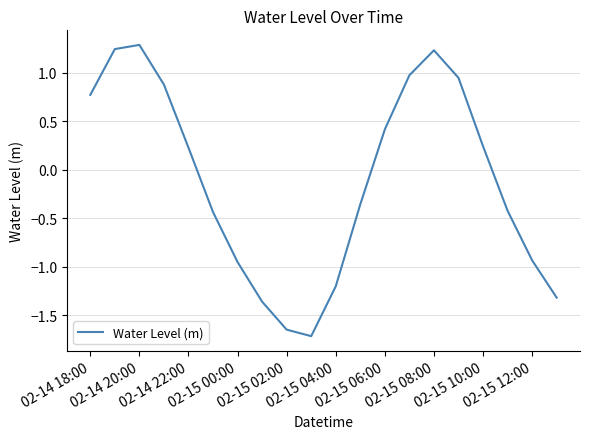

What is the minimum value shown in the chart?

-1.7